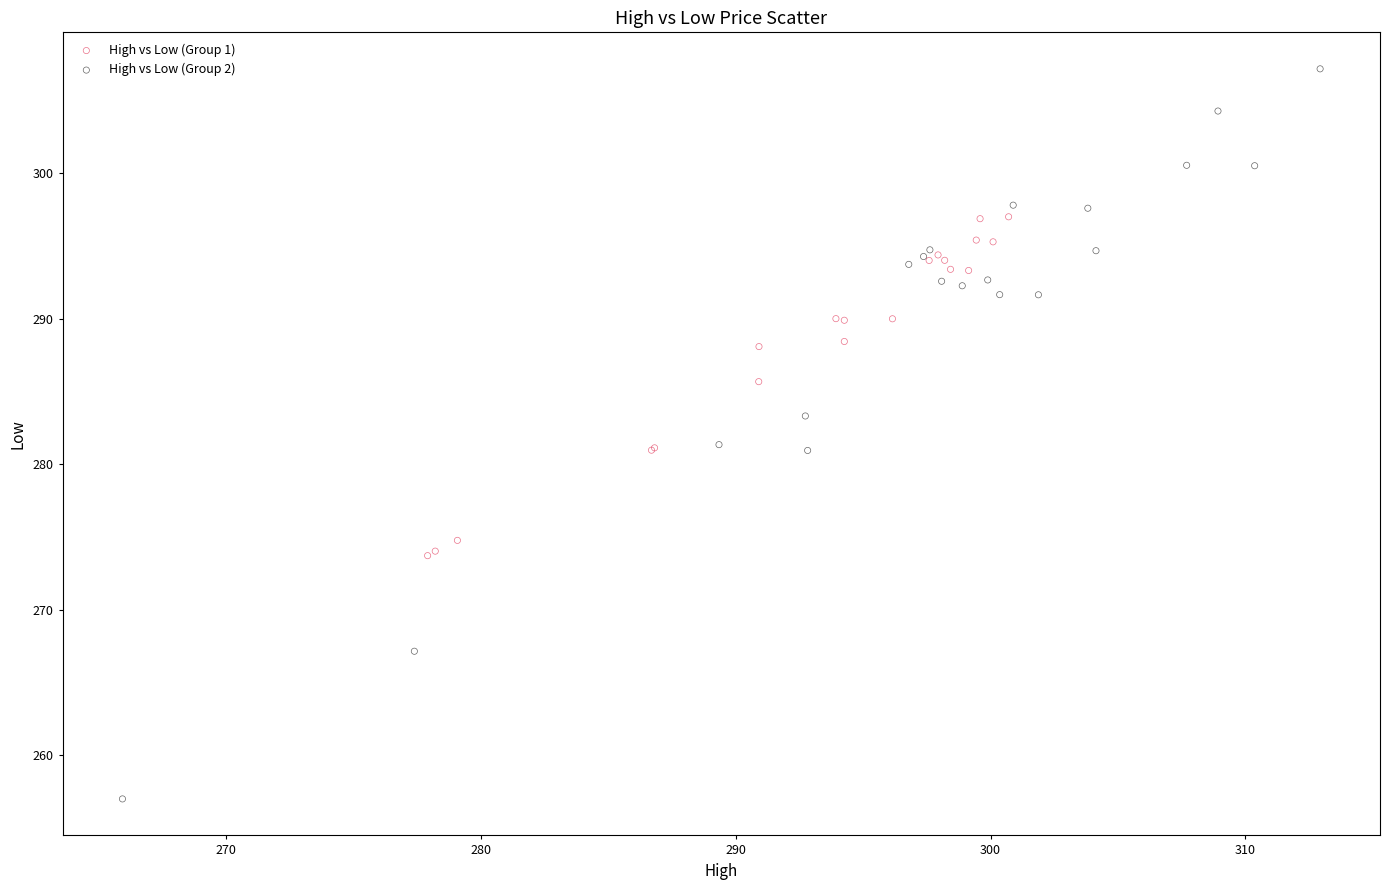

Which series contains the highest Y value?

High vs Low (Group 2)